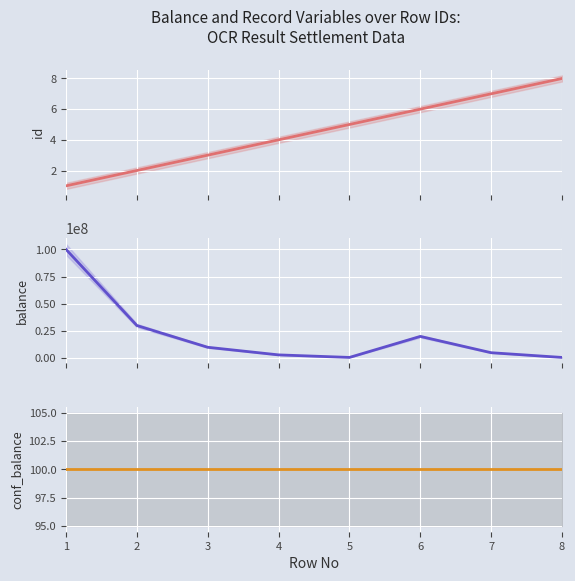

Reading left to right, list all the values displayed in this chart.

id: 1=1	2=2	3=3	4=4	5=5	6=6	7=7	8=8
balance: 1=100000000	2=30000000	3=10000000	4=3000000	5=667420	6=20000000	7=5000000	8=652824
conf_balance: 1=100	2=100	3=100	4=100	5=100	6=100	7=100	8=100